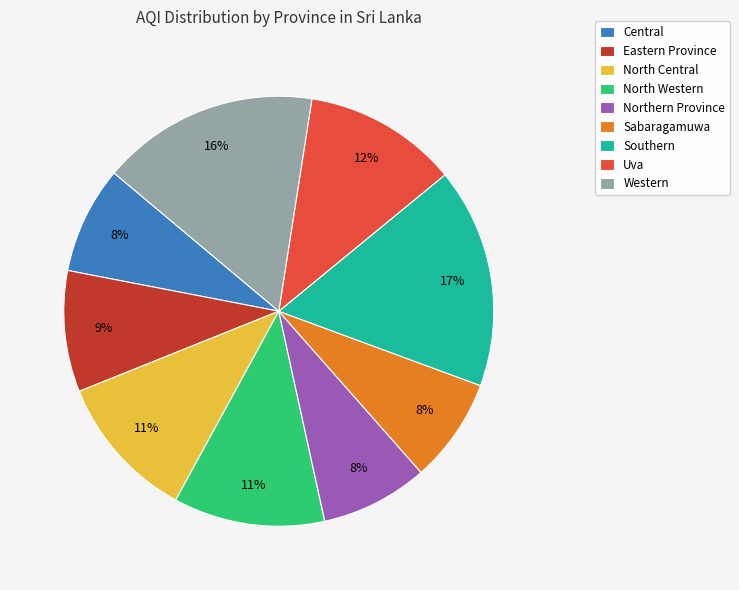

To the nearest percent, what is the combined percentage of Eastern Province and North Western?

20%